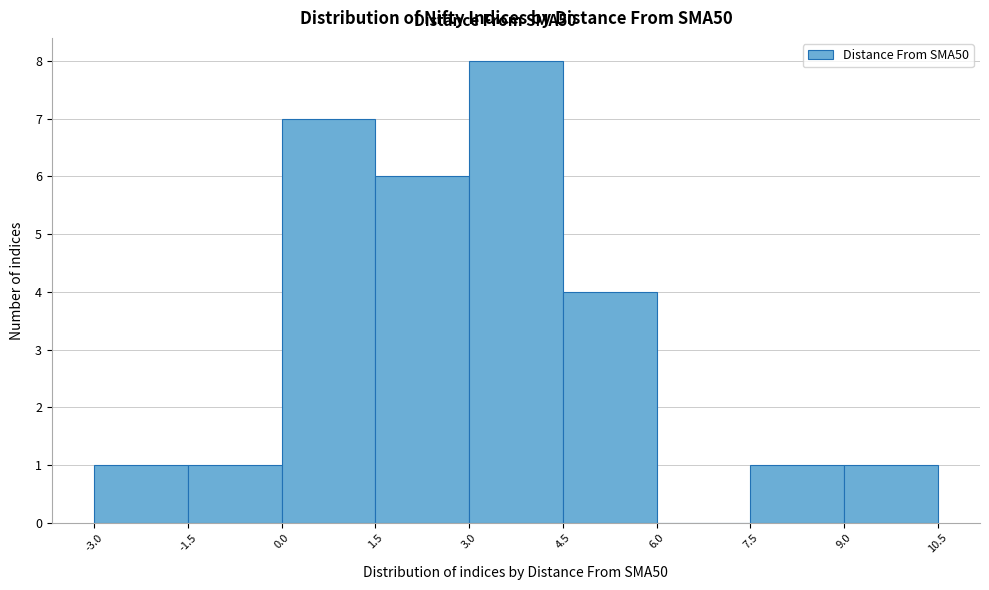

Reading left to right, transcribe this chart: for each bar, give the range it covers on the x-axis and its height. The values are not printed on the chart, so give them approximately, as read against the axis.

-3.0 to -1.5: 1
-1.5 to 0.0: 1
0.0 to 1.5: 7
1.5 to 3.0: 6
3.0 to 4.5: 8
4.5 to 6.0: 4
6.0 to 7.5: 0
7.5 to 9.0: 1
9.0 to 10.5: 1